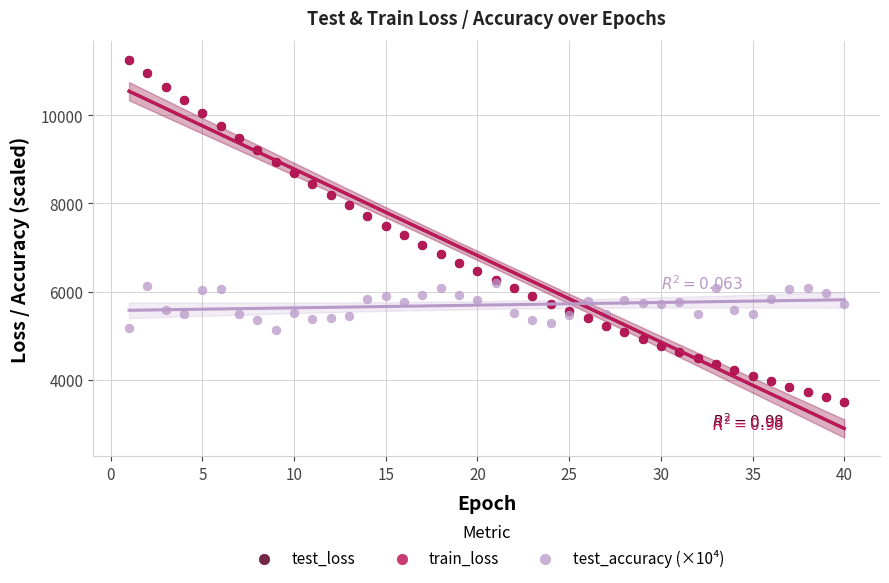

What are all the series names shown in the legend?

test_loss, train_loss, test_accuracy (×10⁴)